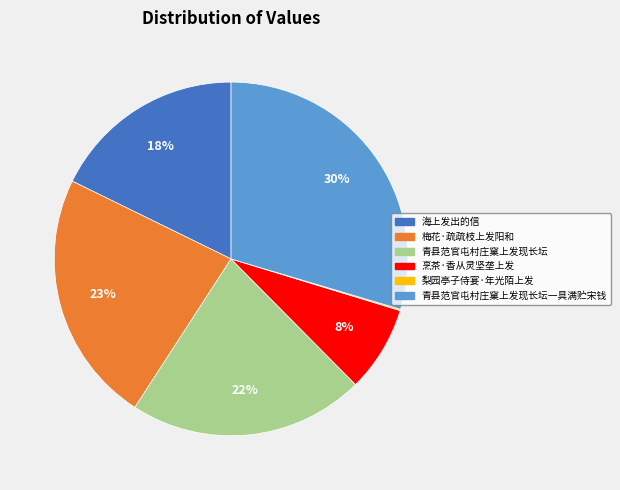

Does any single category account for the majority?

No